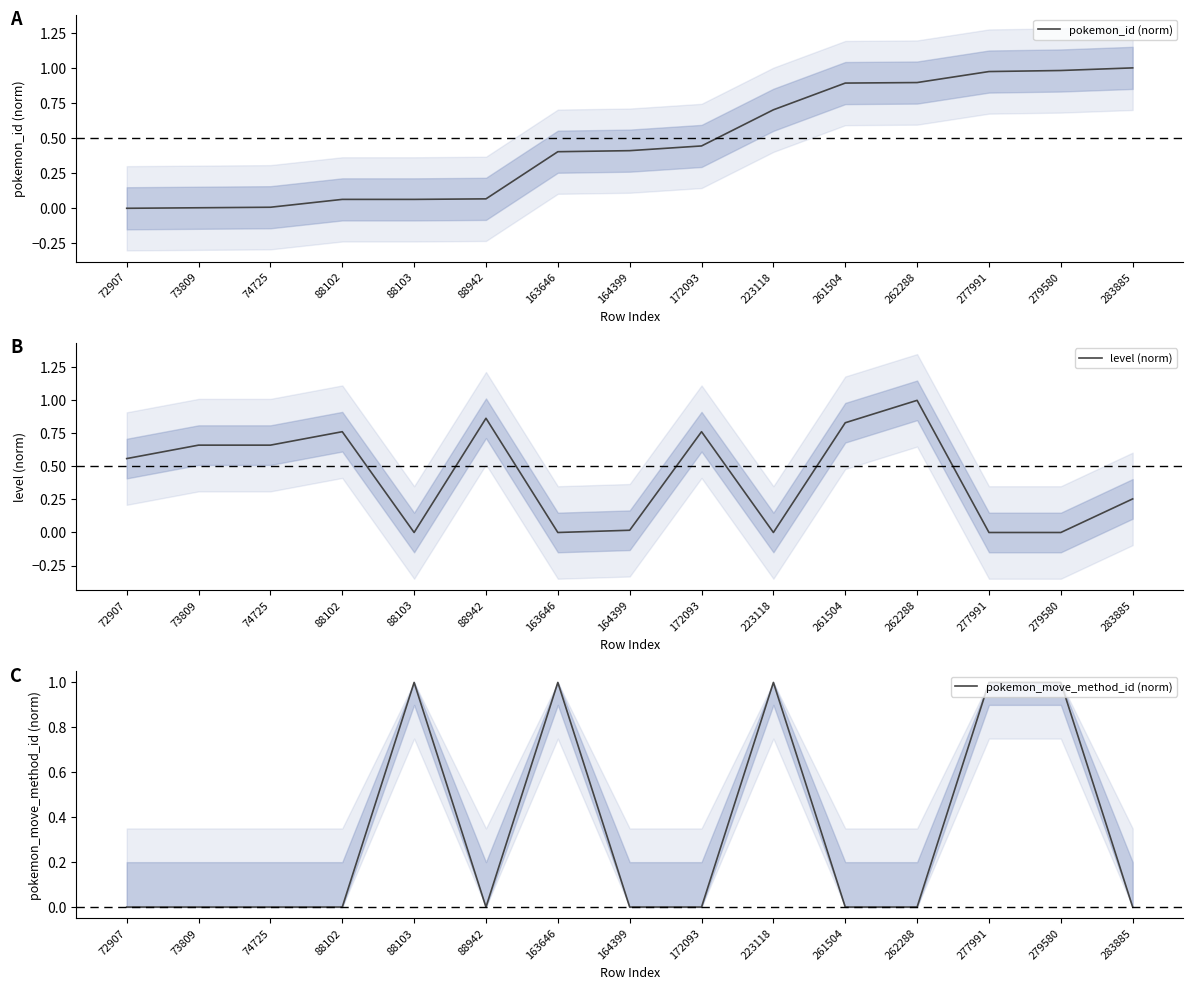

What is the difference between the second highest and minimum values in the pokemon_move_method_id (norm) series?

1.0